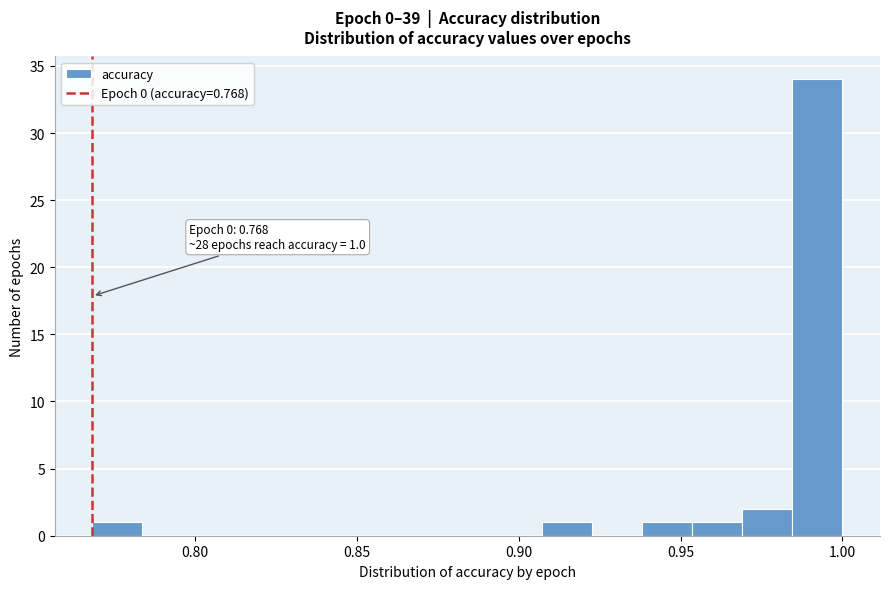

Around what value on the x-axis is the tallest bar? Give the approximate position of its centre, as read against the axis.

0.990